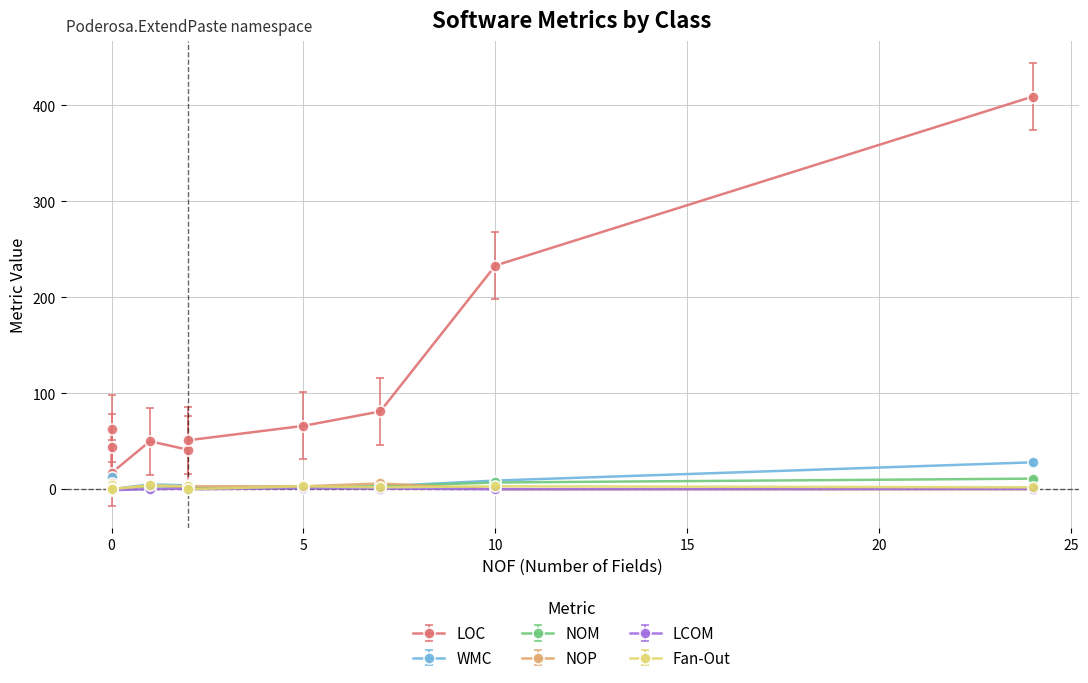

How many LCOM values are between -1 and 0?

6